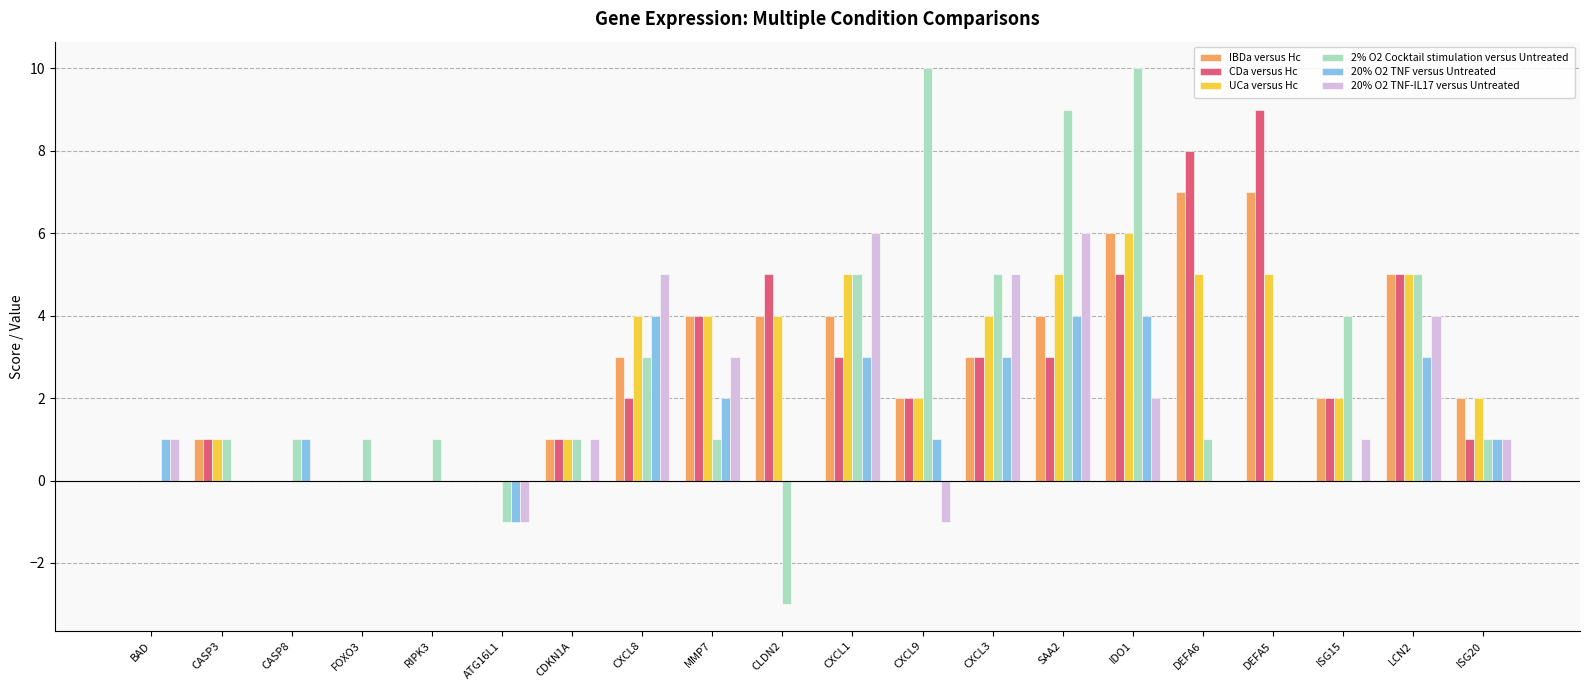

What is the sum of all UCa versus Hc values?

55